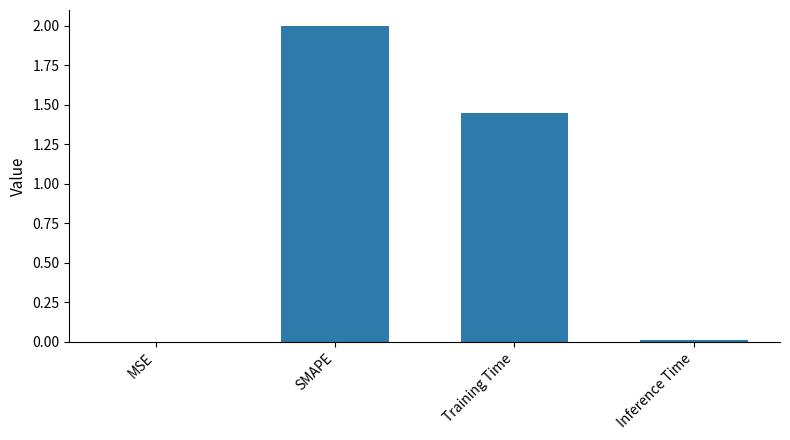

Is it true that the value at SMAPE is 2.0?

True